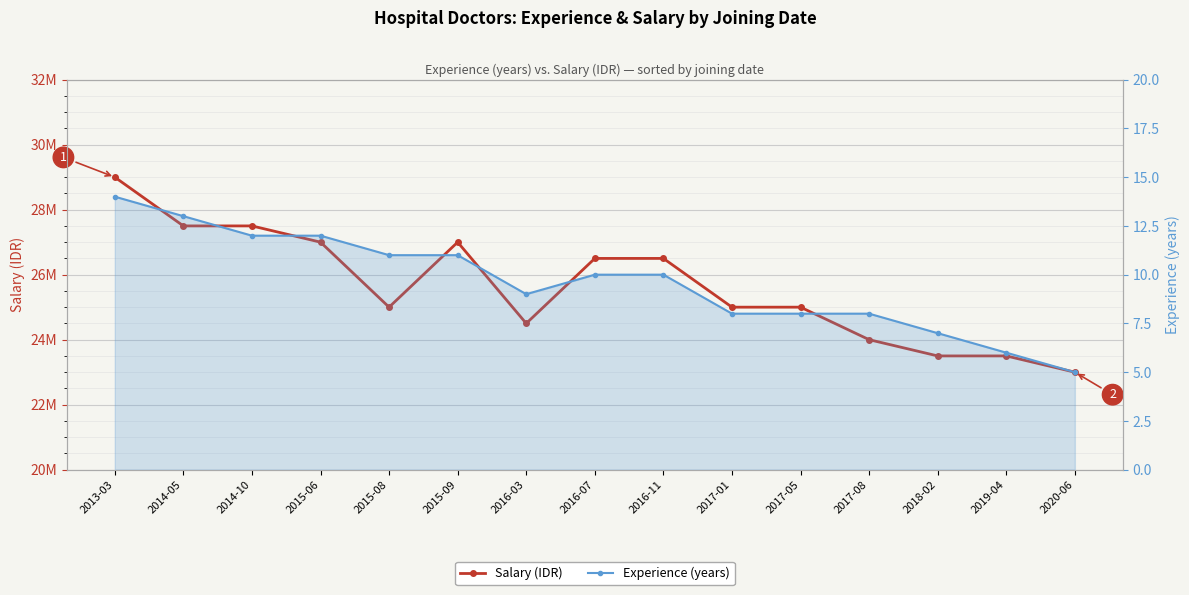

Between 2014-10 and 2015-06, which is larger?

2014-10